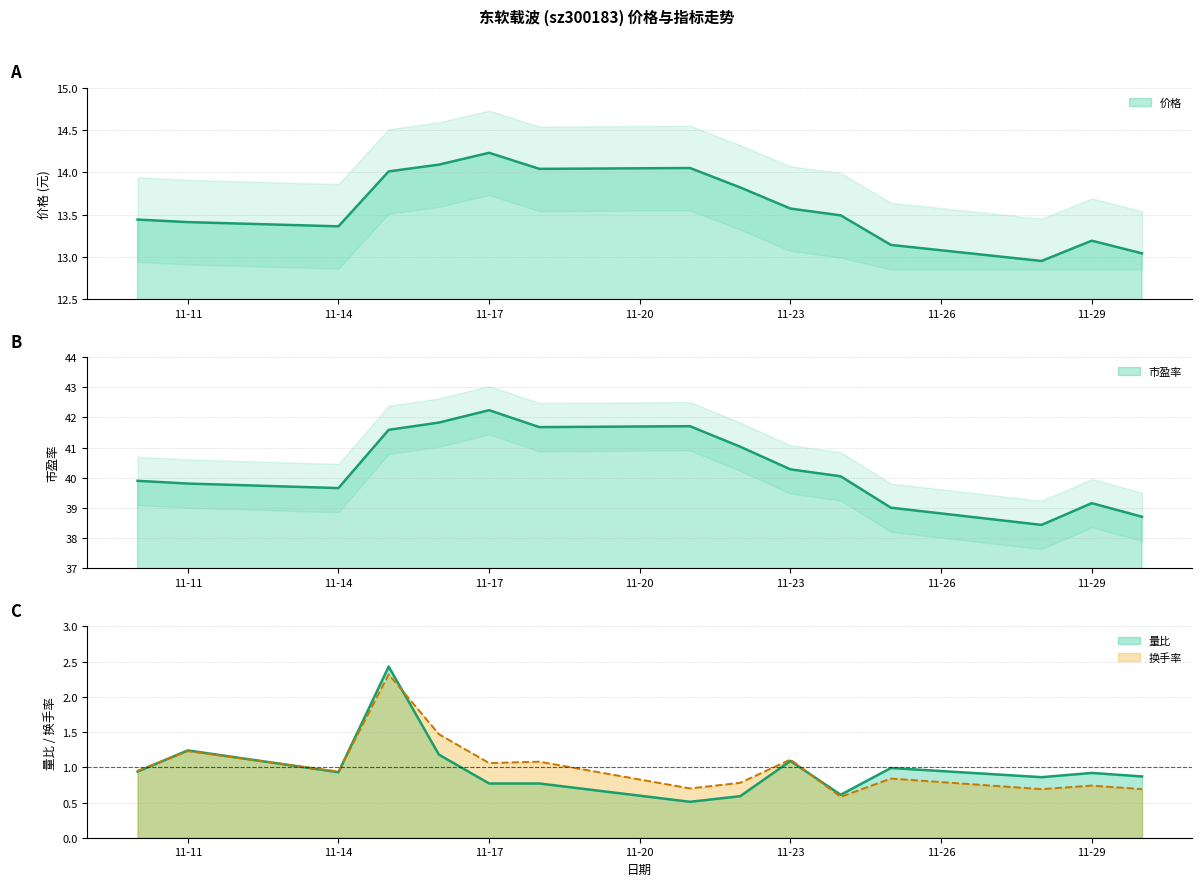

Which series has the largest range (max minus min)?

市盈率